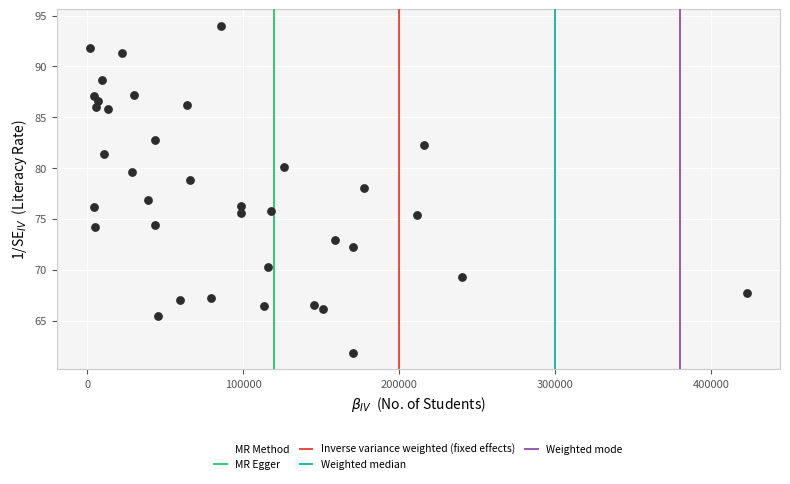

What is the range of X values (max minus min)?

421622.0